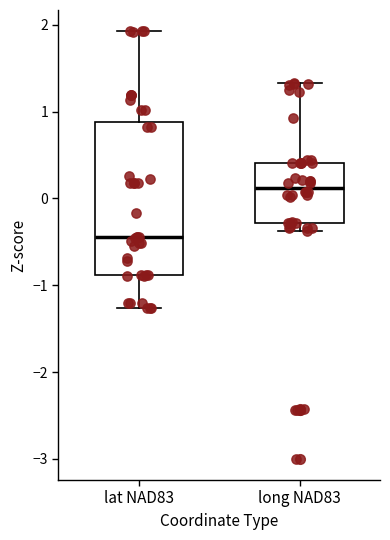

Comparing the boxes themselves (not the whiskers), which one is the tallest?

lat NAD83